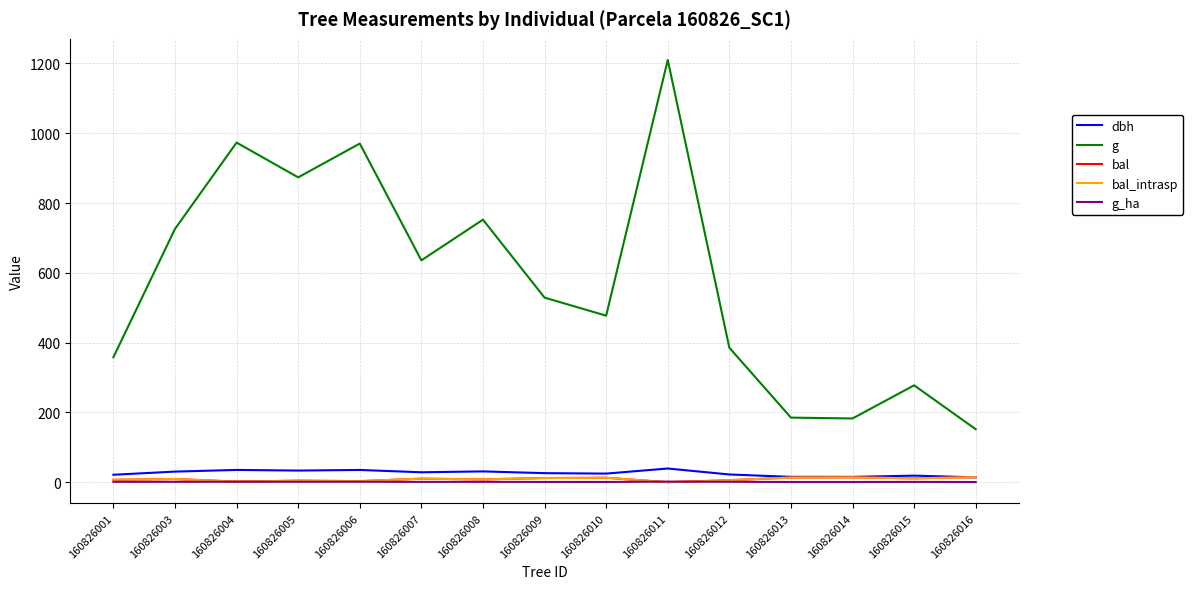

Is this an area chart (filled region under the line)?

No